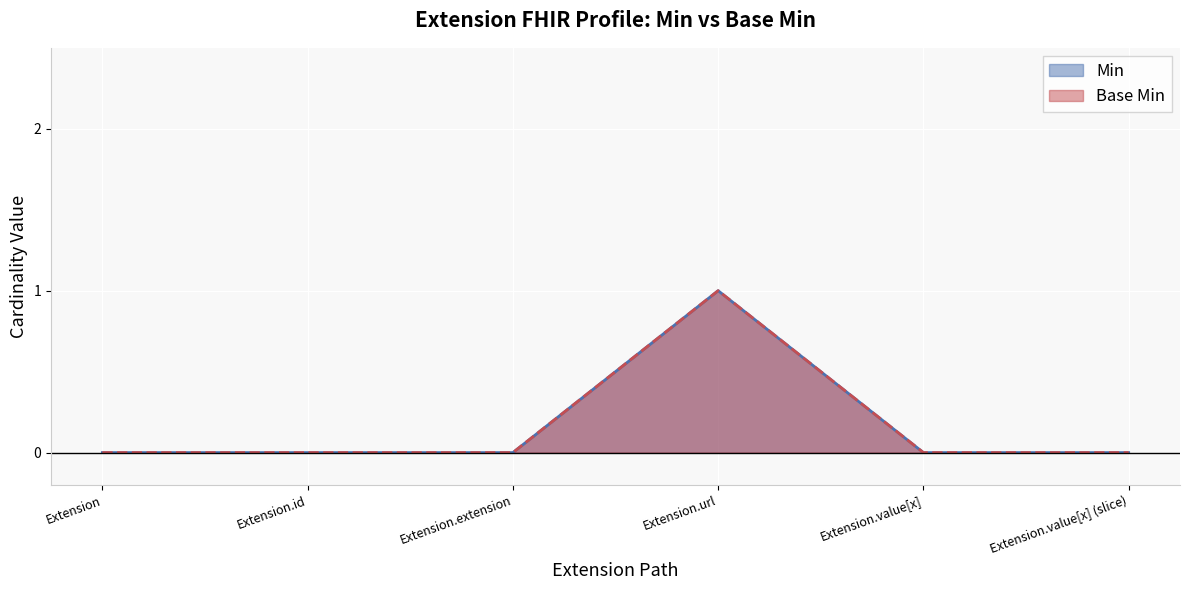

What is the sum of all Base Min values?

1